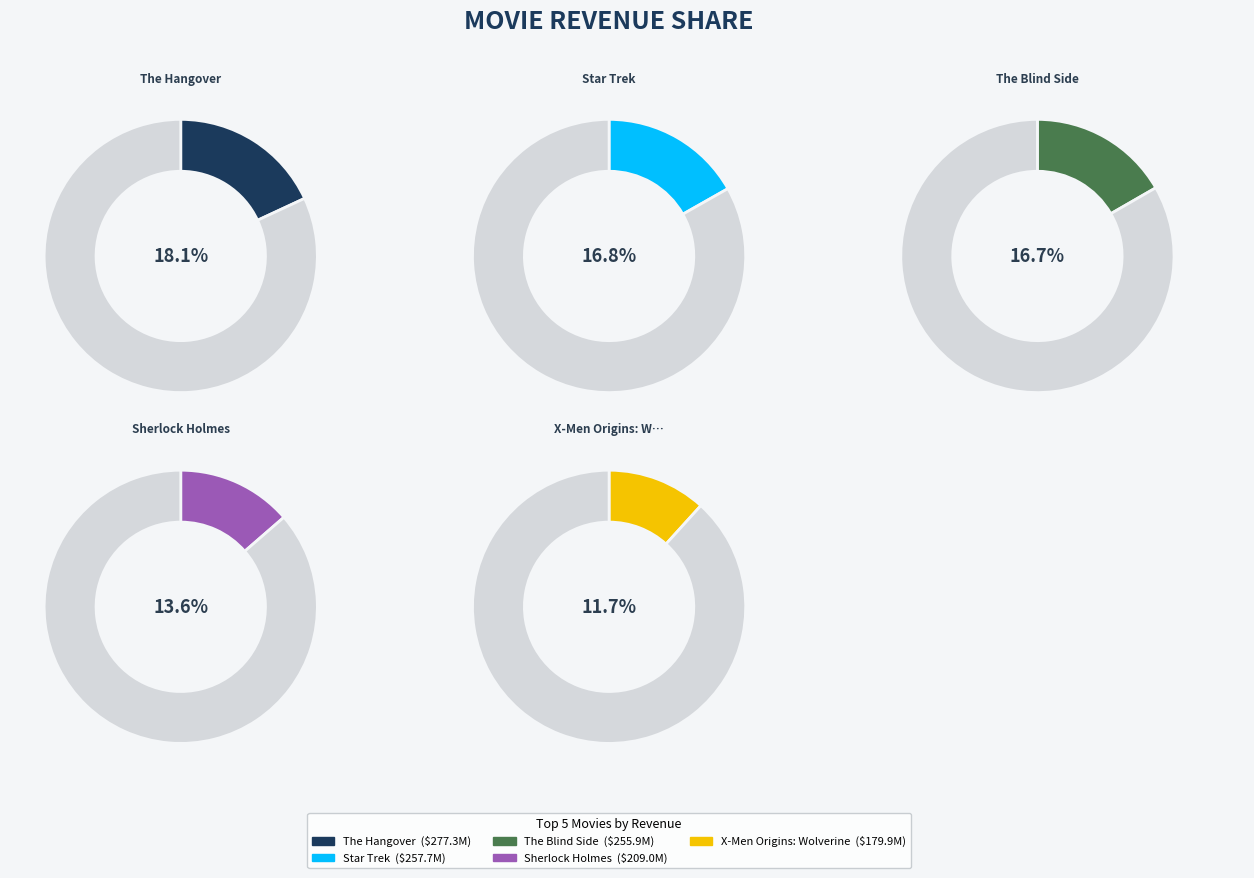

Does Watchmen represent more than half of the total?

No